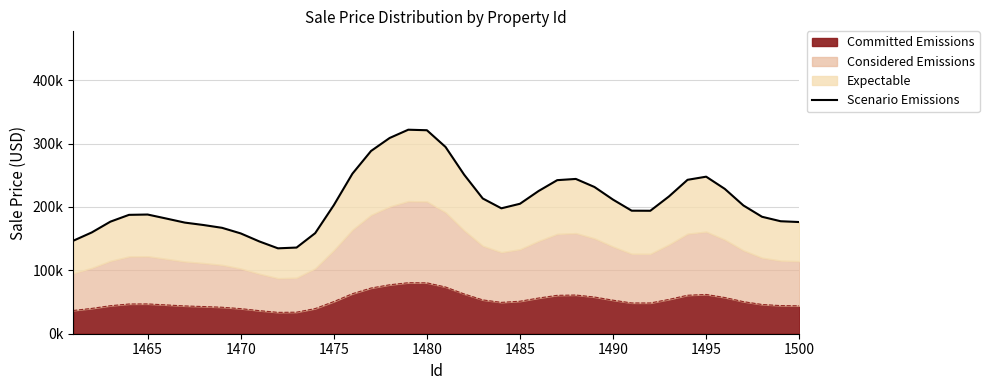

True or false: the data has more than 1 interior local peaks.

True